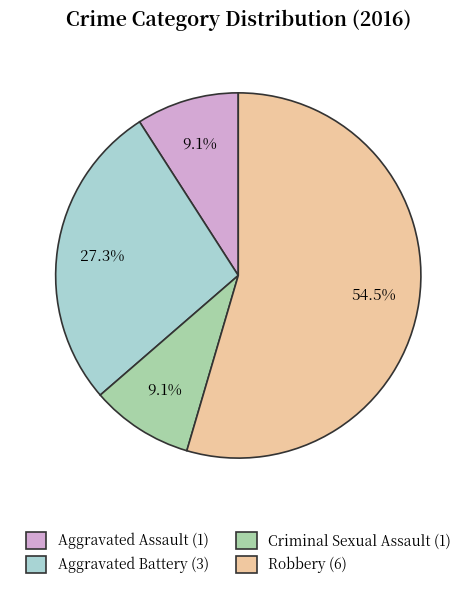

The Criminal Sexual Assault slice represents 16% of the pie. True or false?

False